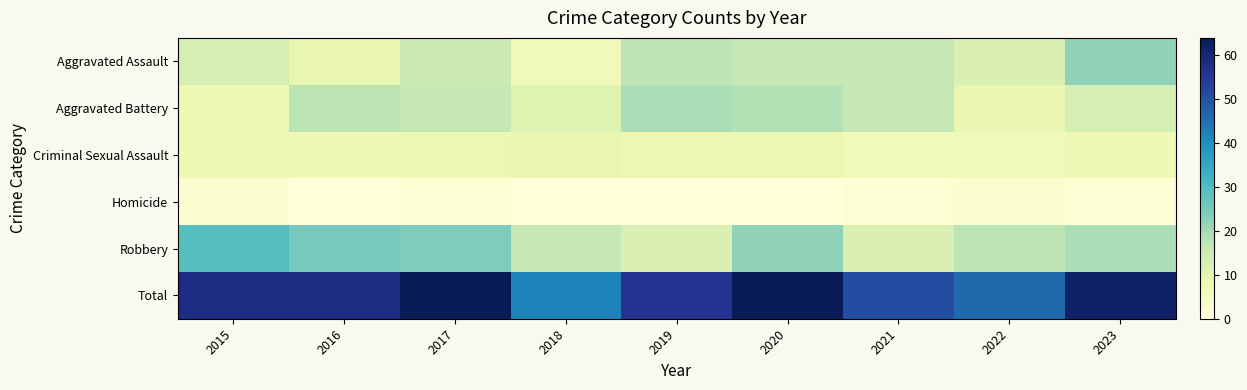

What is the maximum value shown in the chart?

64